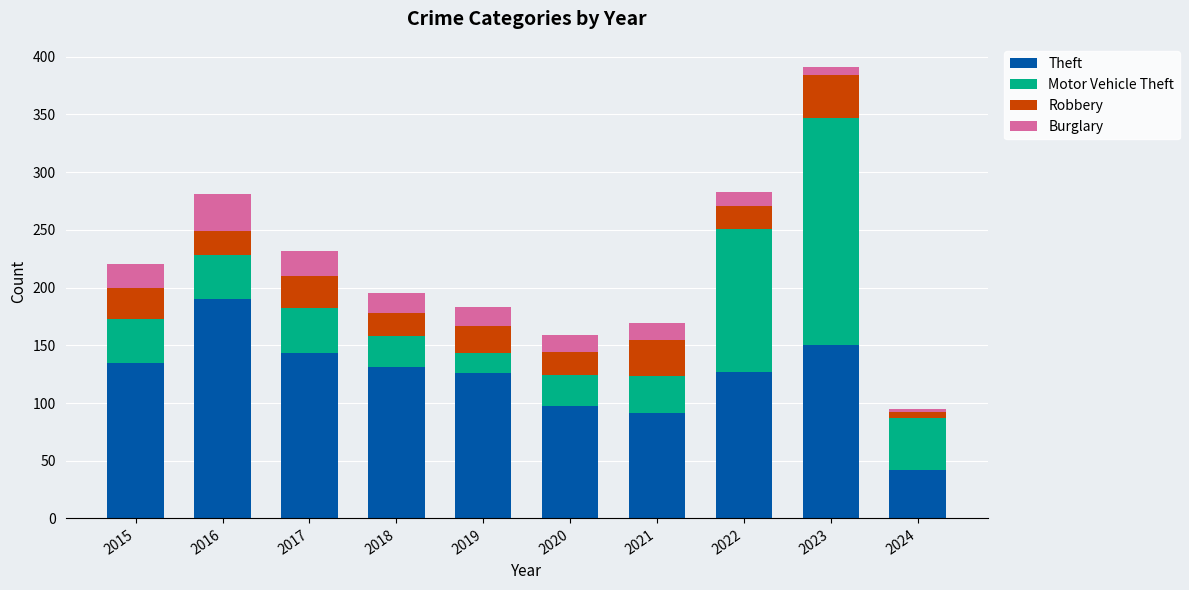

Which category has the lowest value in the Theft series?

2024